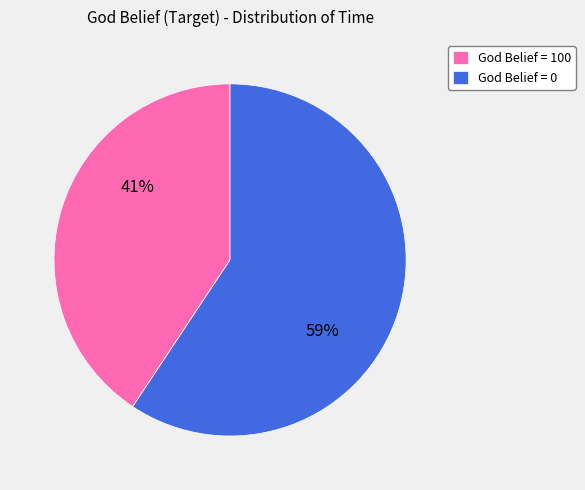

What is the smallest slice in the pie chart?

God Belief = 100